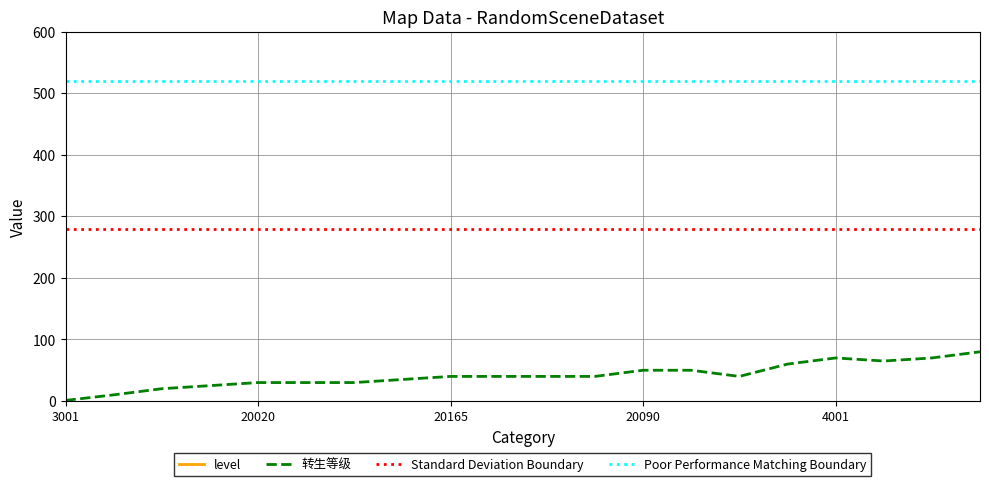

At how many categories does at least one series exceed 118?

20